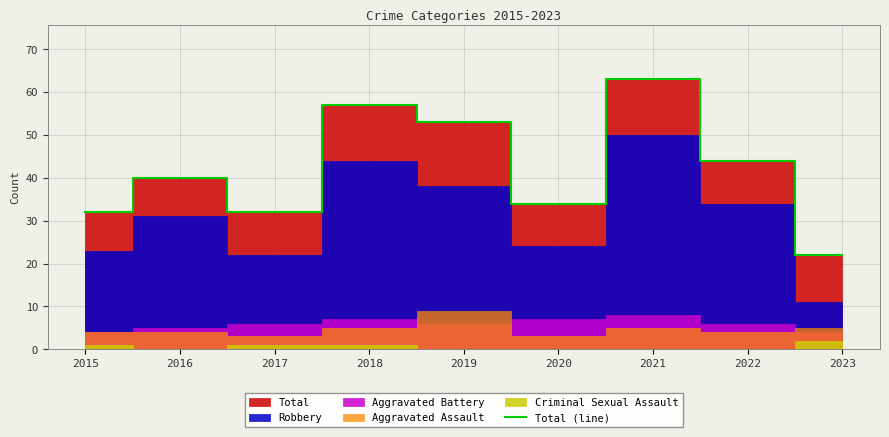

What is the value of the 5th point from the left?

53